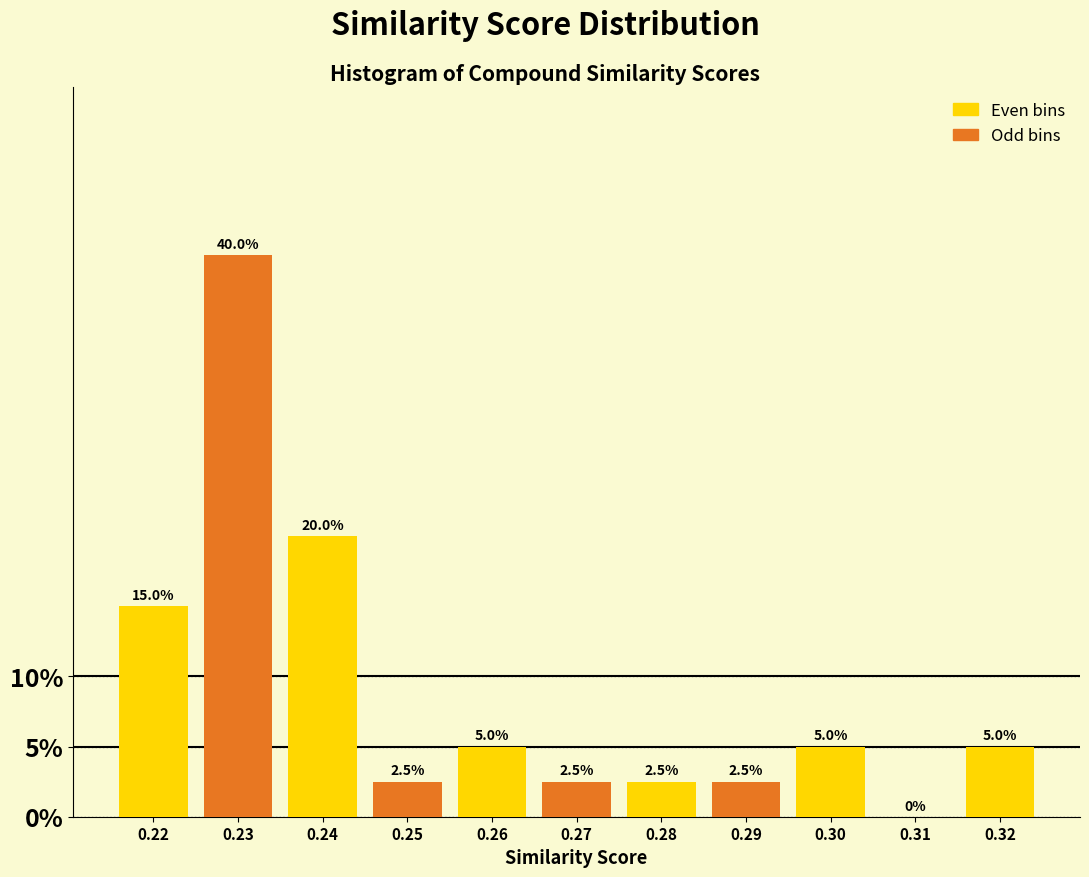

Reading left to right, list all the values displayed in this chart.

0.22=15.0	0.23=40.0	0.24=20.0	0.25=2.5	0.26=5.0	0.27=2.5	0.28=2.5	0.29=2.5	0.30=5.0	0.31=0.0	0.32=5.0